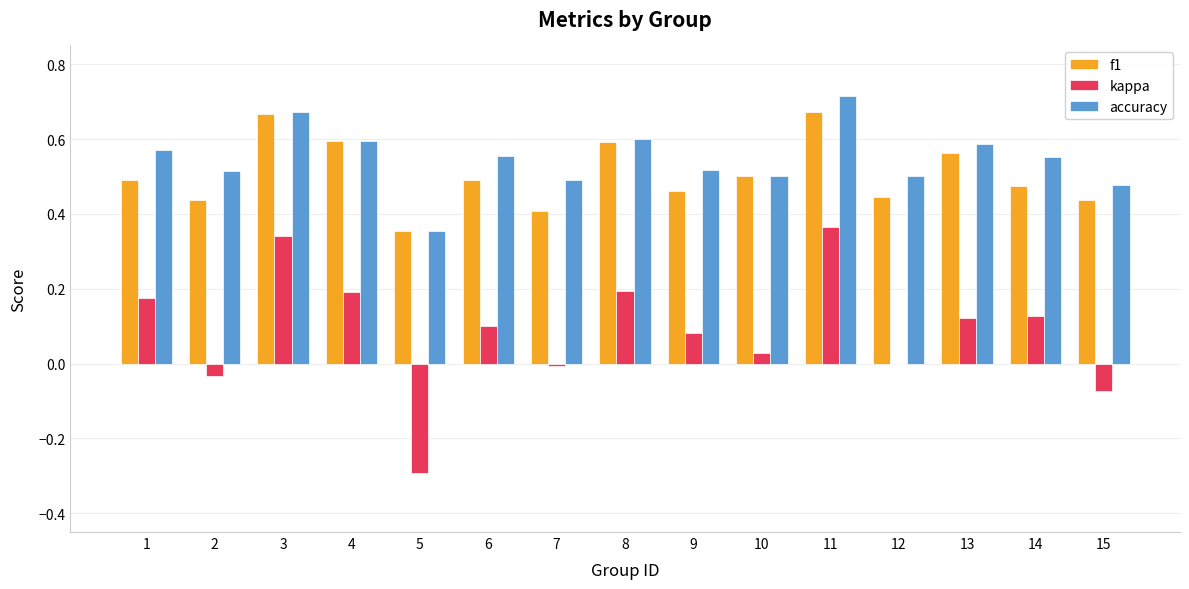

Which category has the highest value across all series?

11